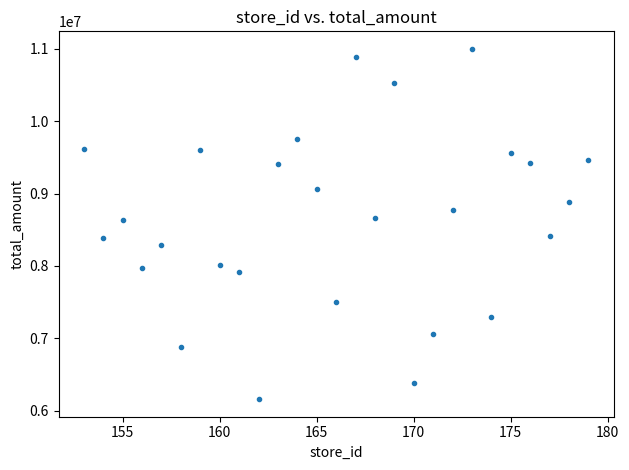

What is the range of Y values (max minus min)?

4842465